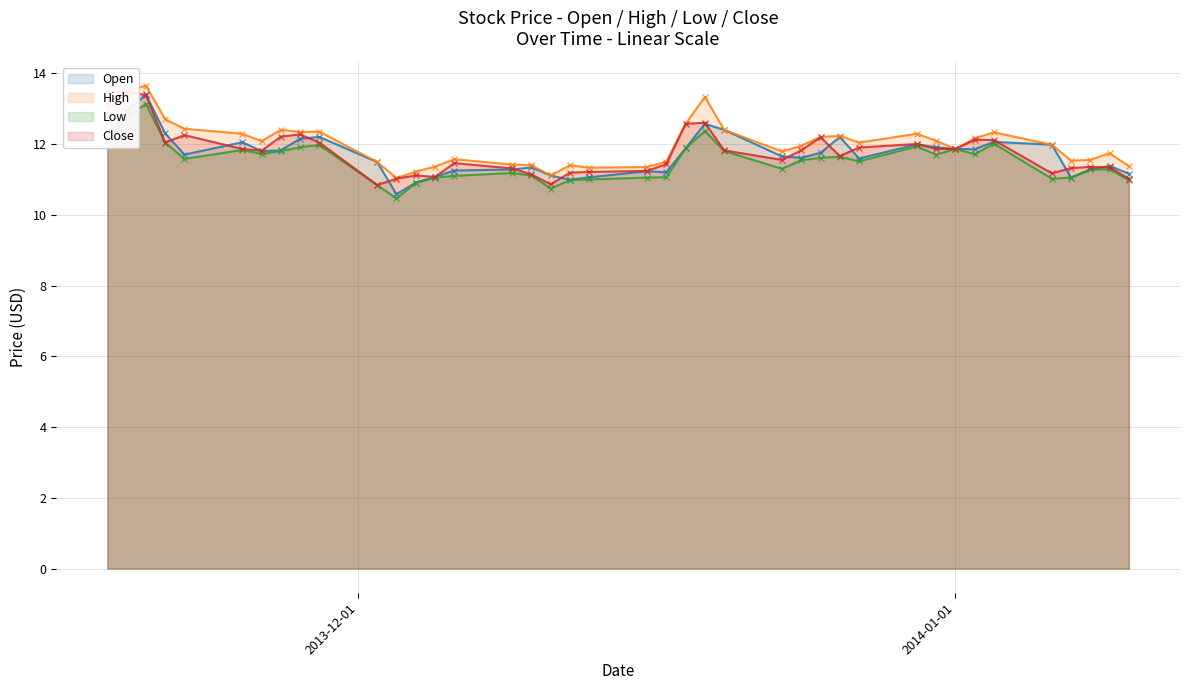

What is the lowest value of the Open series?

10.6